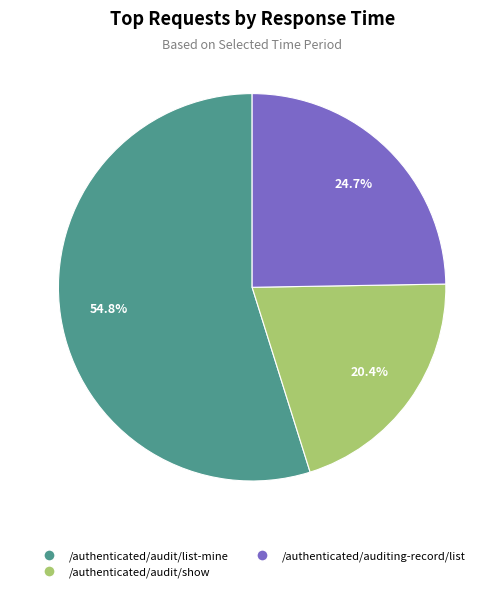

To the nearest percent, what is the difference between the /authenticated/audit/list-mine and /authenticated/auditing-record/list slice percentages?

30%